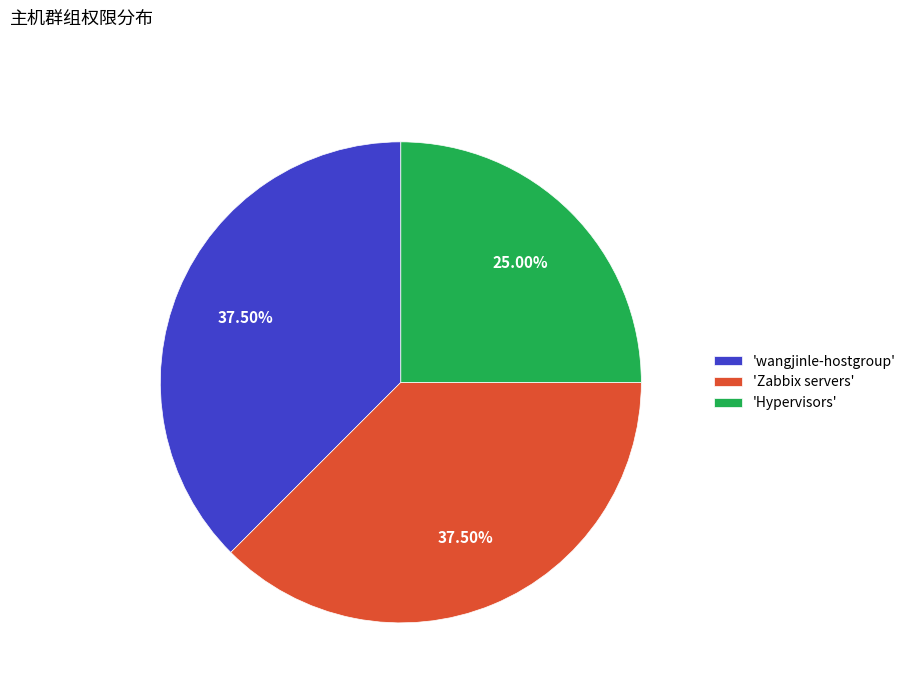

Does any single category account for the majority?

No